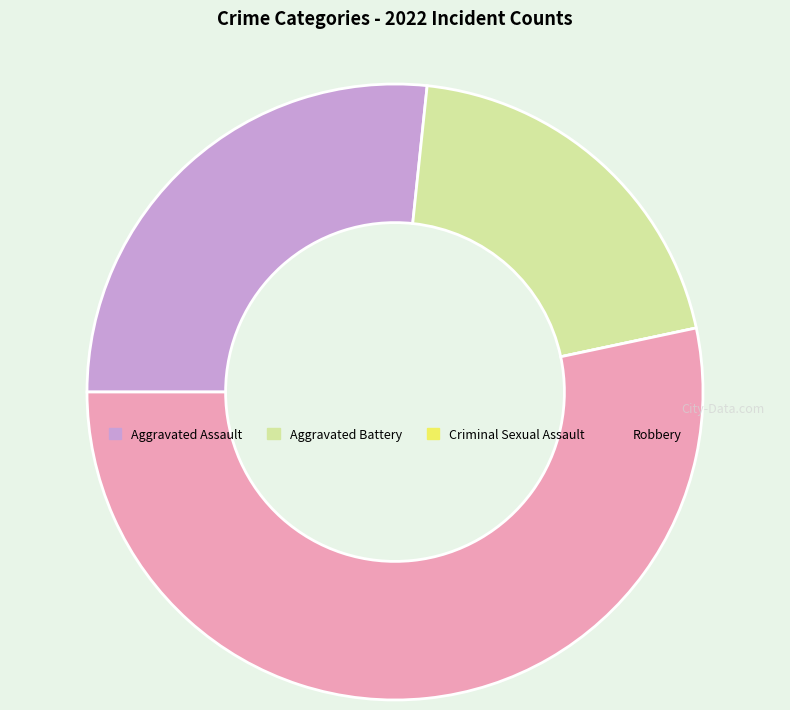

Which slice is the largest?

Robbery